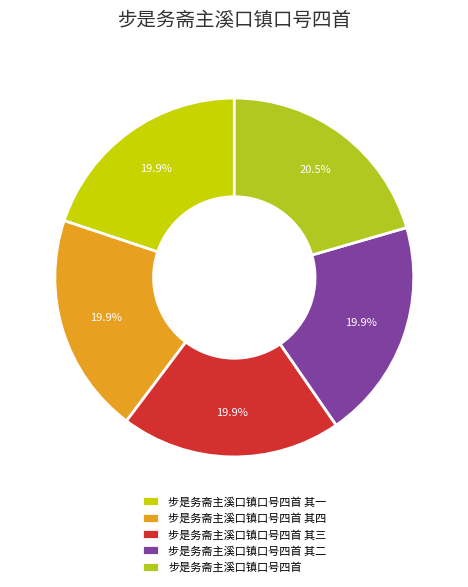

What is the largest slice in the pie chart?

步是务斋主溪口镇口号四首